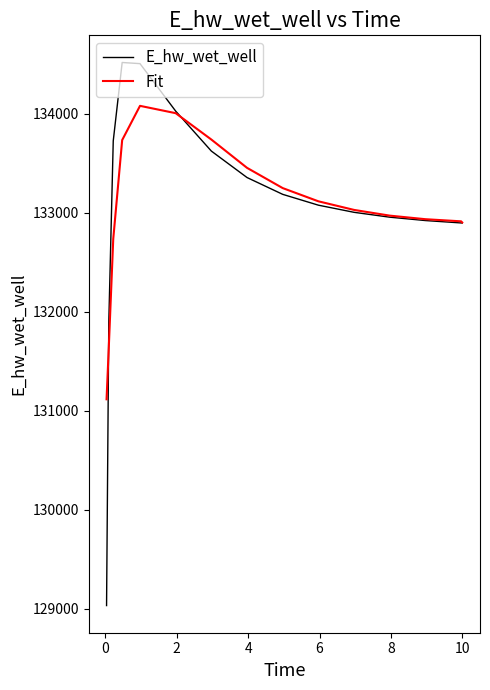

What is the smallest value displayed?

129030.1